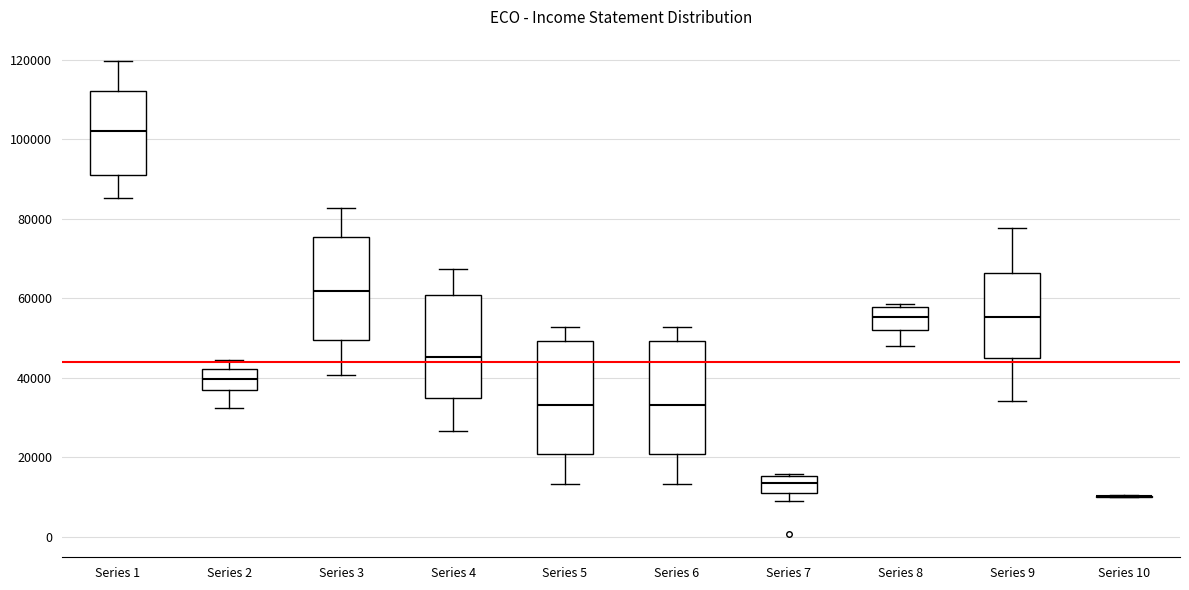

Reading left to right, read every box against the y-axis: the position of its median line, the range the box covers, and the ends of its whiskers. The values are not printed on the chart, so give them approximately, as read against the axis.

Series 1: median 102000, box 92000 to 112000, whiskers 86000 to 120000
Series 2: median 40000, box 36000 to 42000, whiskers 32000 to 44000
Series 3: median 62000, box 50000 to 76000, whiskers 40000 to 82000
Series 4: median 46000, box 36000 to 60000, whiskers 26000 to 68000
Series 5: median 34000, box 20000 to 50000, whiskers 14000 to 52000
Series 6: median 34000, box 20000 to 50000, whiskers 14000 to 52000
Series 7: median 14000, box 10000 to 16000, whiskers 8000 to 16000
Series 8: median 56000, box 52000 to 58000, whiskers 48000 to 58000
Series 9: median 56000, box 44000 to 66000, whiskers 34000 to 78000
Series 10: box collapsed to a line at 10000, whiskers 10000 to 10000